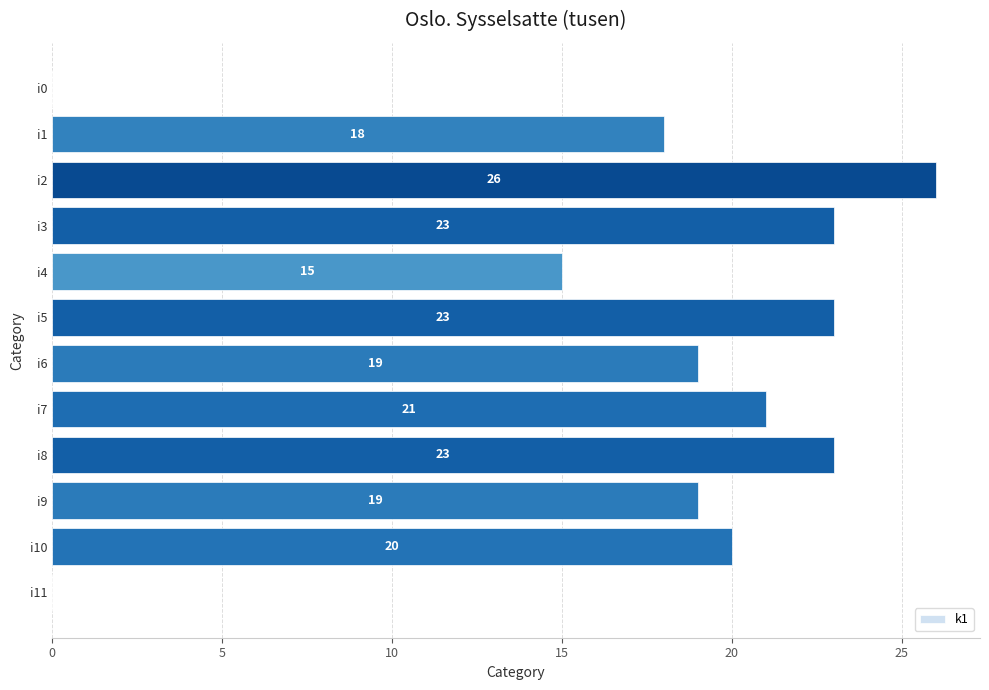

At which label is the value closest to 13?

i4